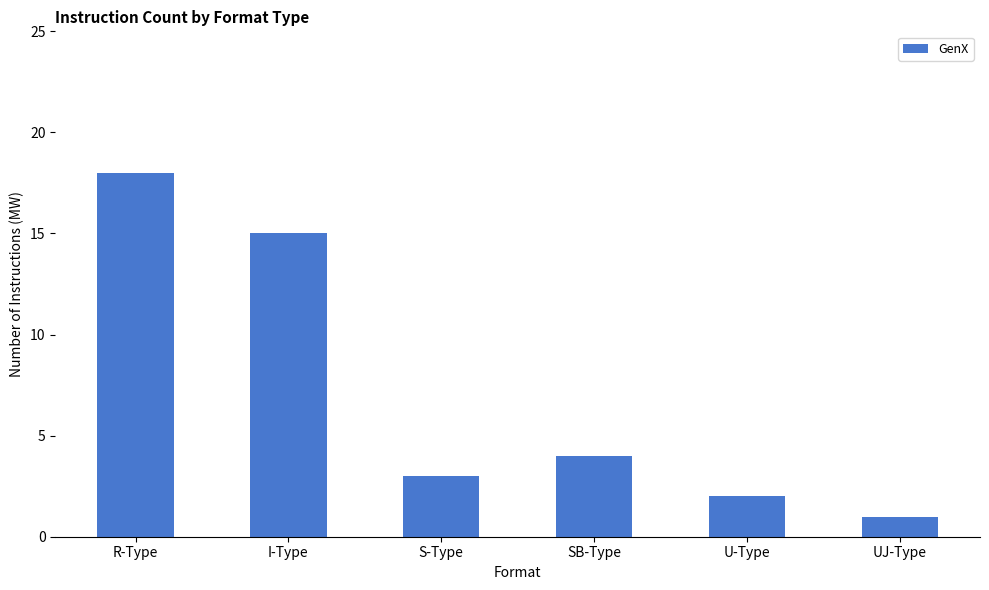

True or false: the data shows 2 at SB-Type.

False